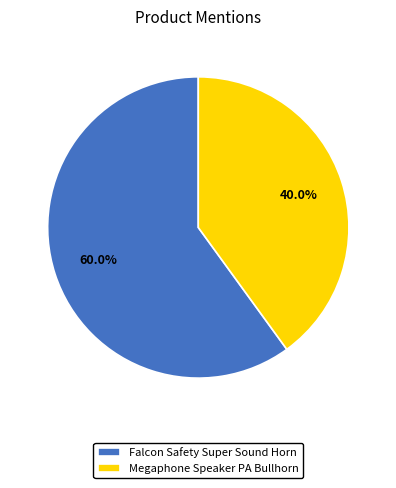

Rank the categories by value from highest to lowest.

Falcon Safety Super Sound Horn, Megaphone Speaker PA Bullhorn